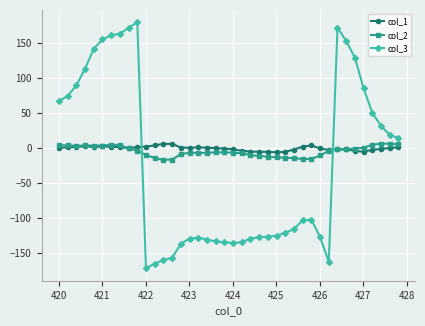

True or false: col_3 and col_2 intersect in this chart.

True